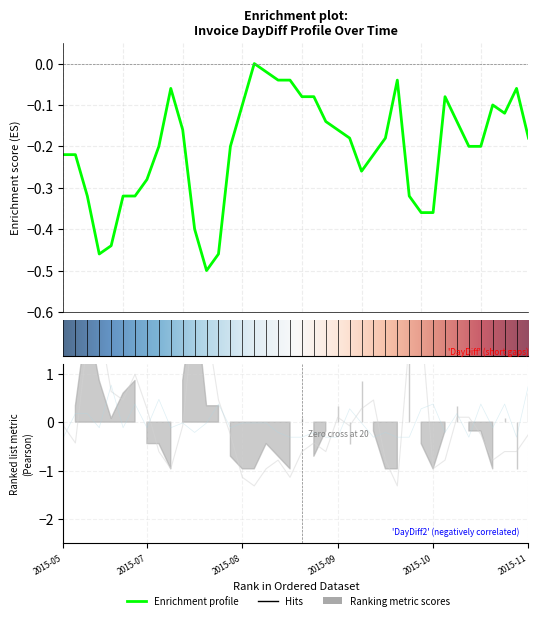

What is the approximate value of DayDiff2 at 2015-10-01?

-1.3